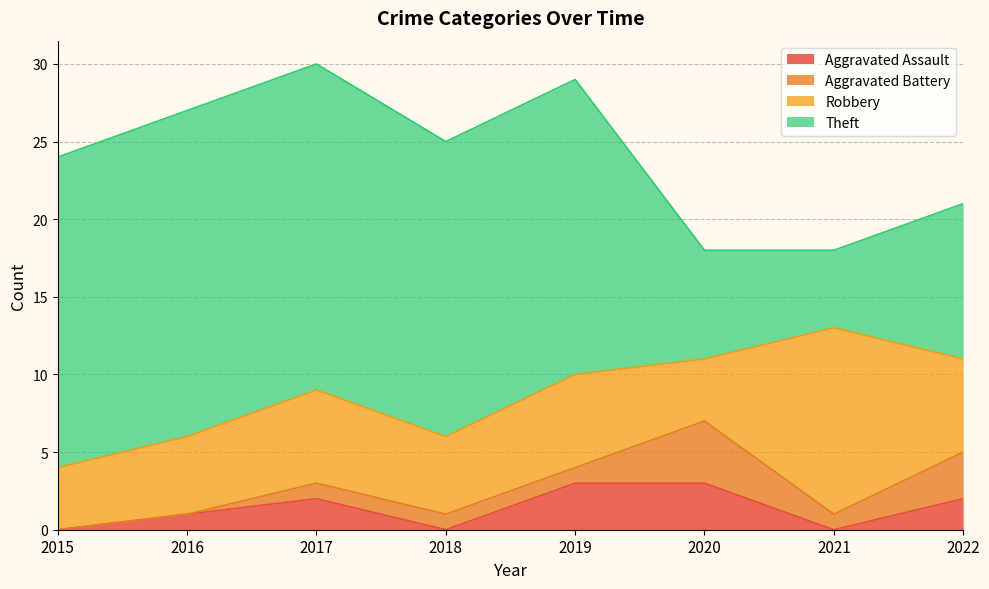

What is the value of the Aggravated Assault point at the 6th from the left?

3